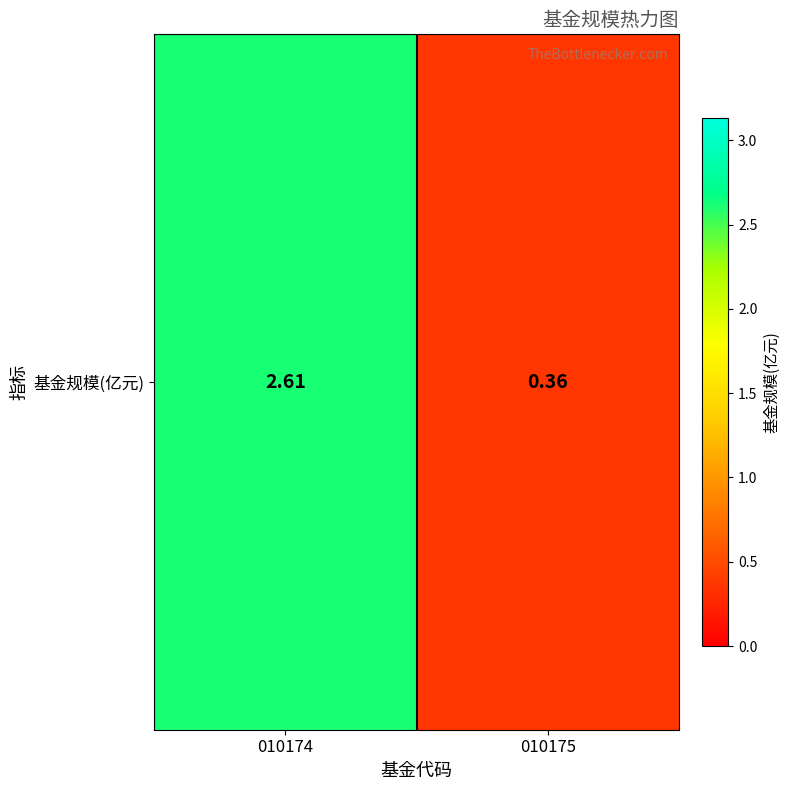

True or false: the data shows 0.5 at 010175.

False